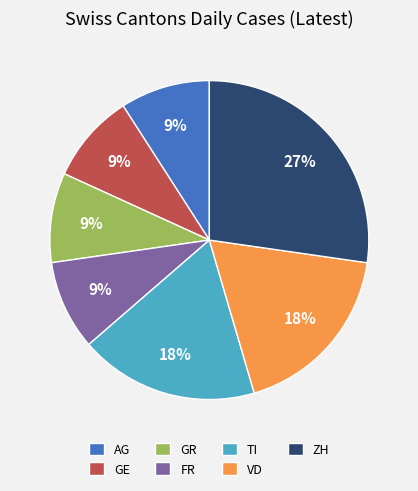

Which has a higher value, ZH or VD?

ZH